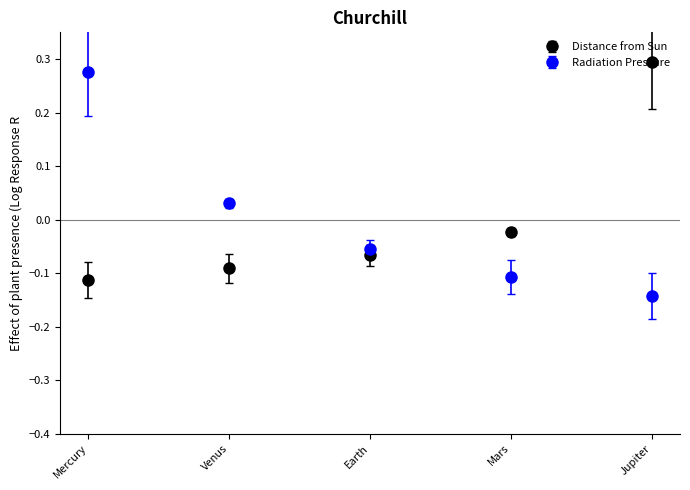

At which category is the sum across all series the highest?

Mercury